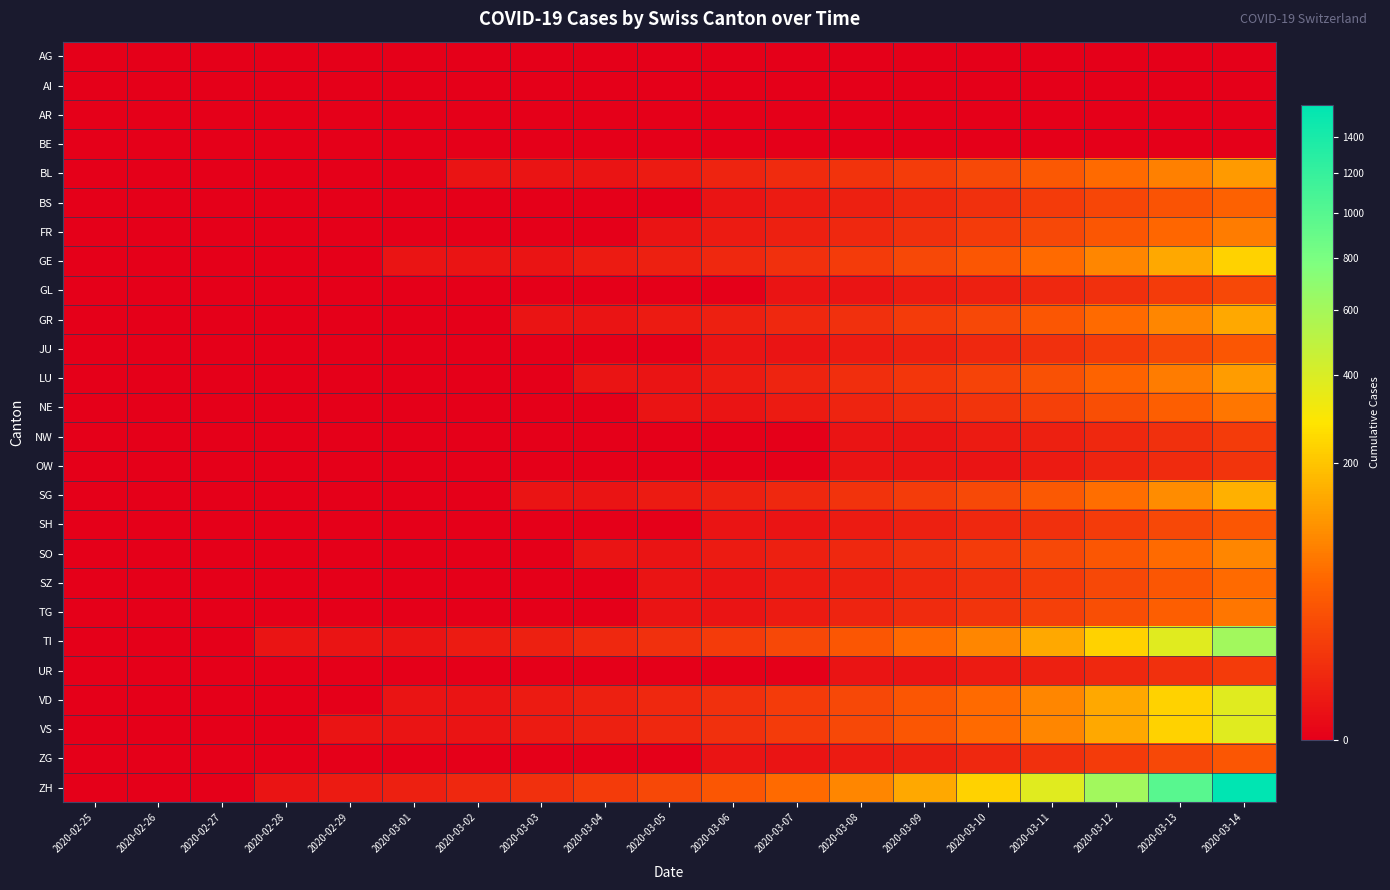

Which has a higher value, 2020-03-07 or 2020-02-25?

2020-03-07